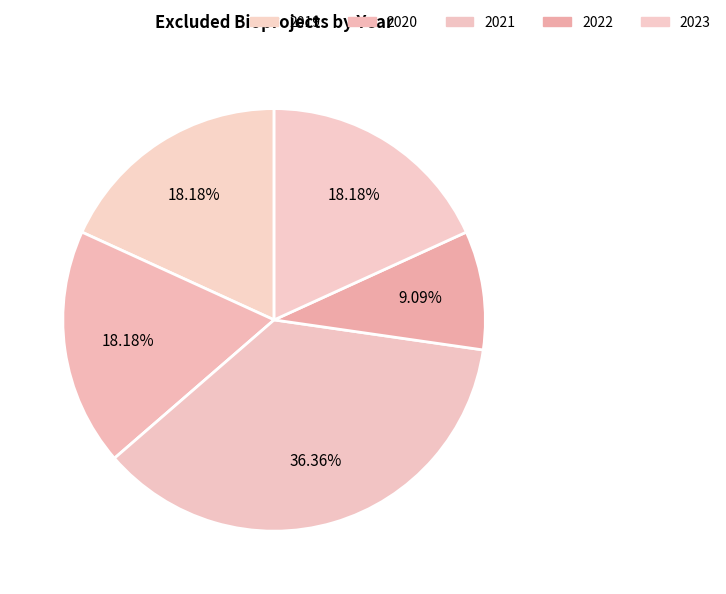

How many slices are in this pie chart?

5